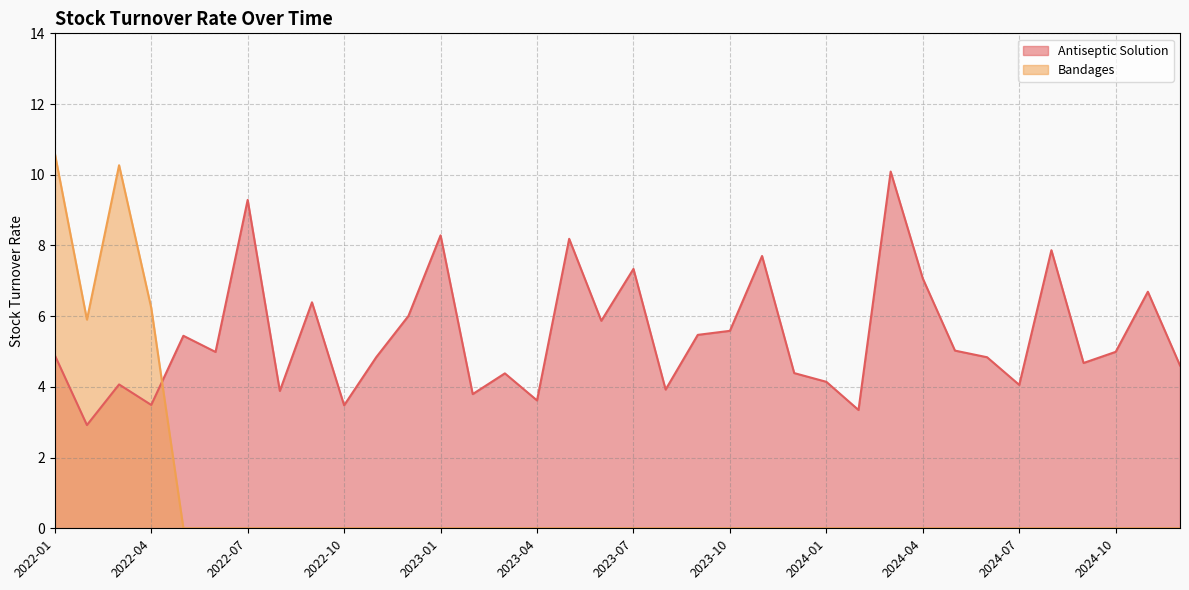

Read the Antiseptic Solution value at 2022-12.

6.0